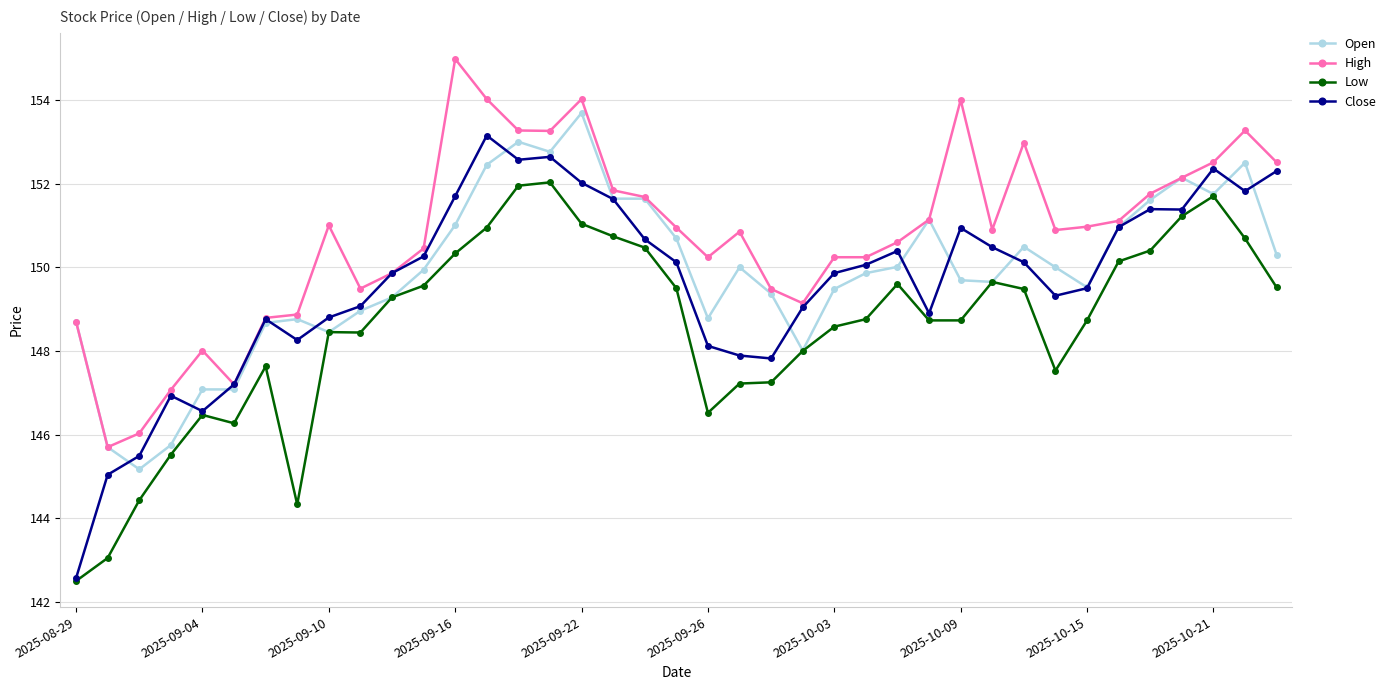

How many series are shown in this chart?

4